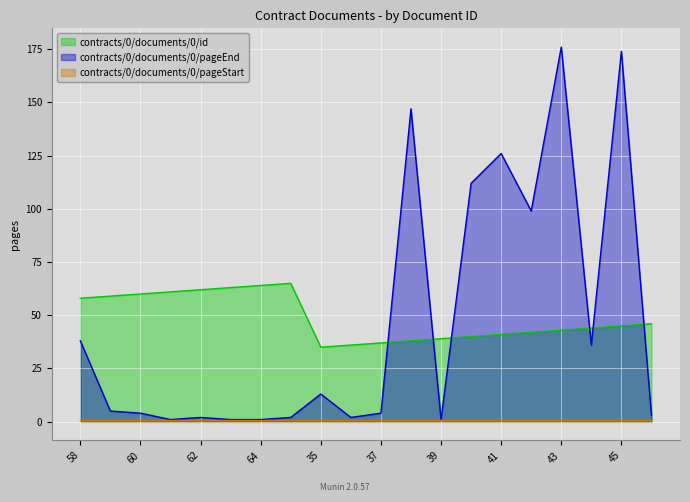

At which label is contracts/0/documents/0/pageEnd closest to 88?

42